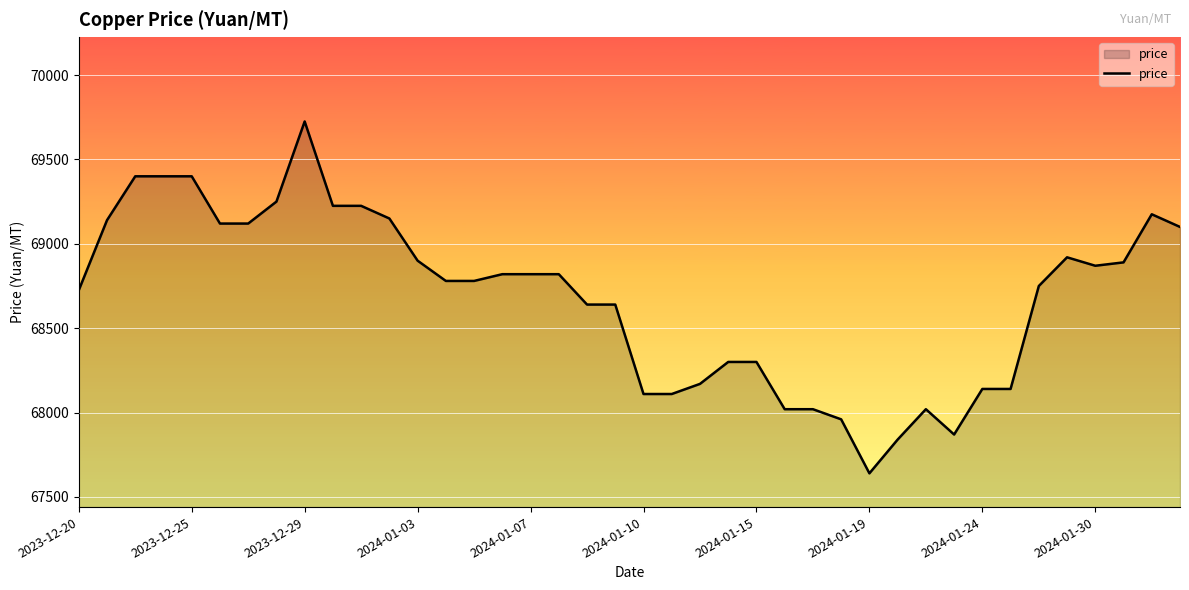

What is the difference between the maximum and minimum values?

2085